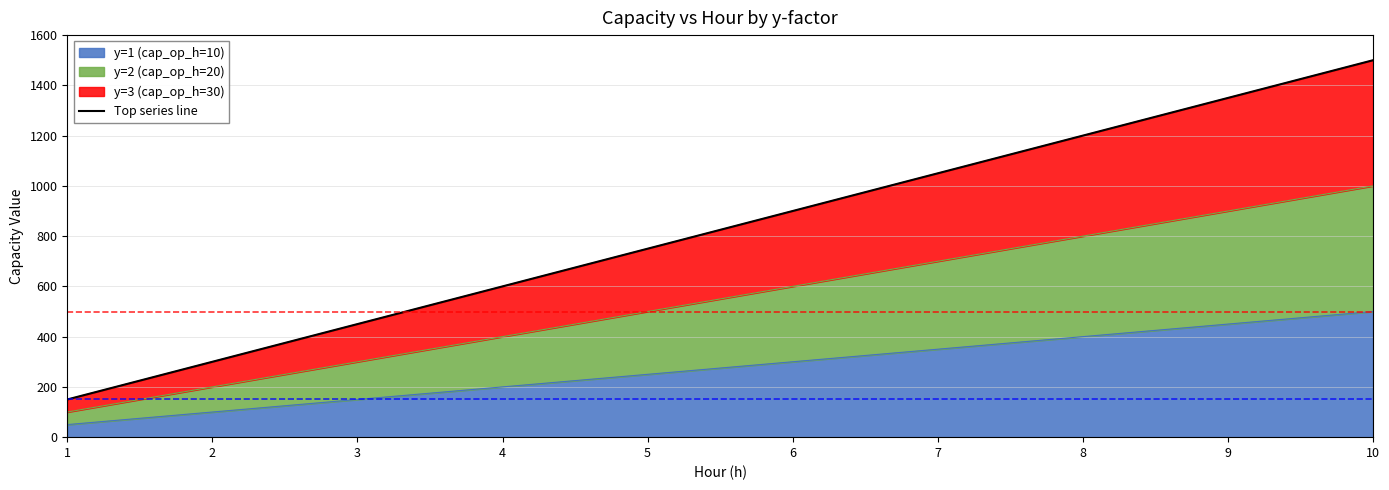

Count the values in the range 450 to 1200.

6